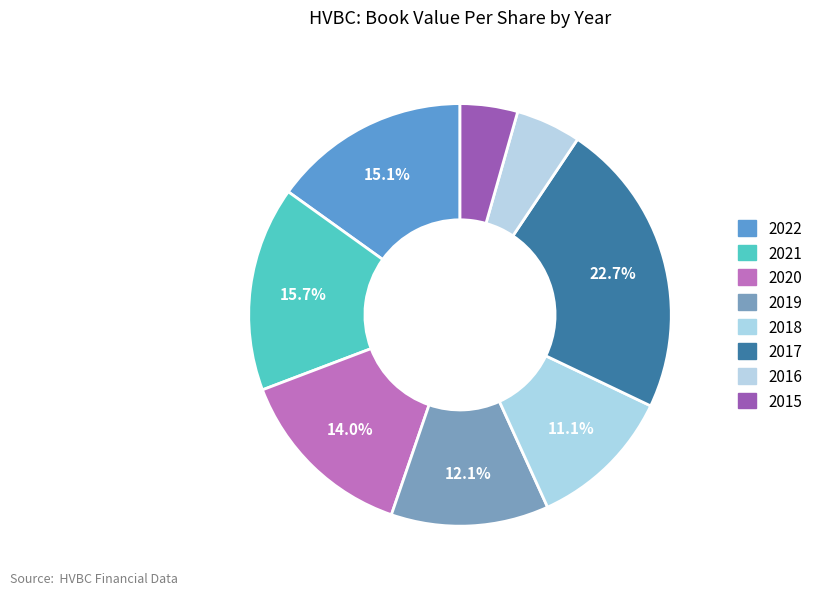

How many slices are in this pie chart?

8